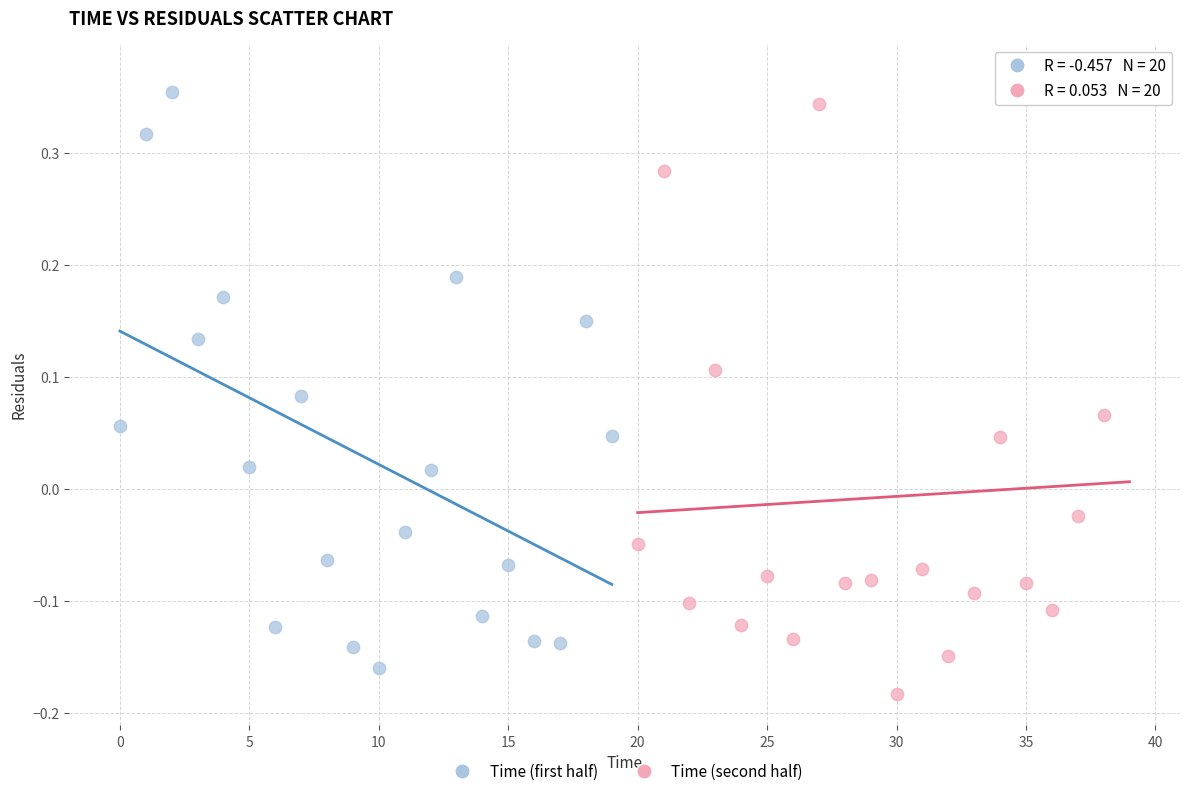

What are all the series names shown in the legend?

Time (first half), Time (second half)